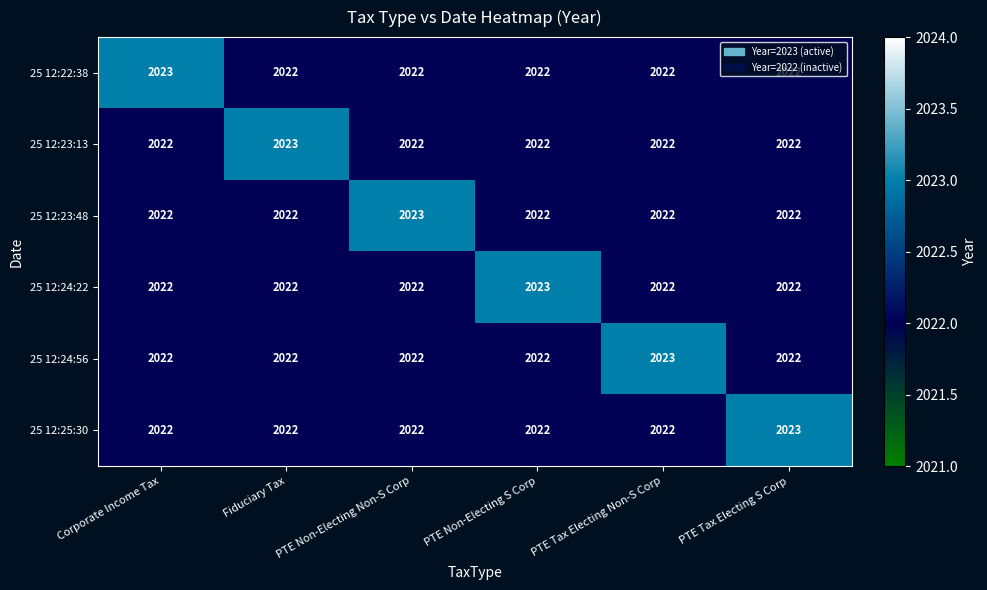

What is the sum of all 25 12:22:38 values?

12133